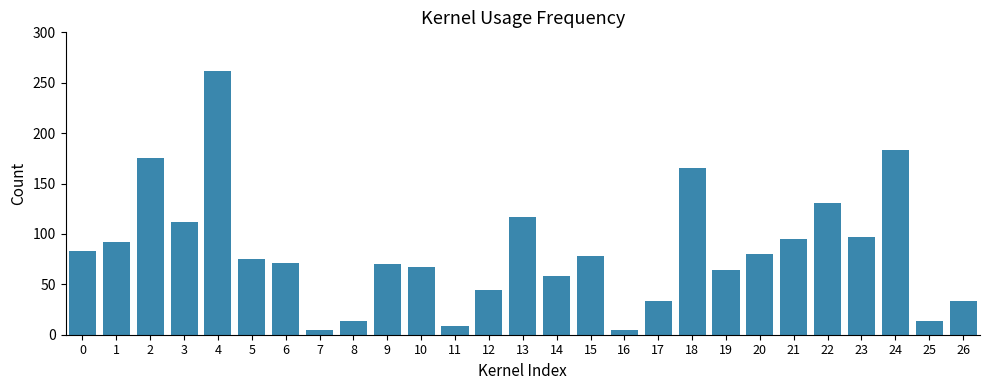

What is the difference between the maximum and minimum values?

257